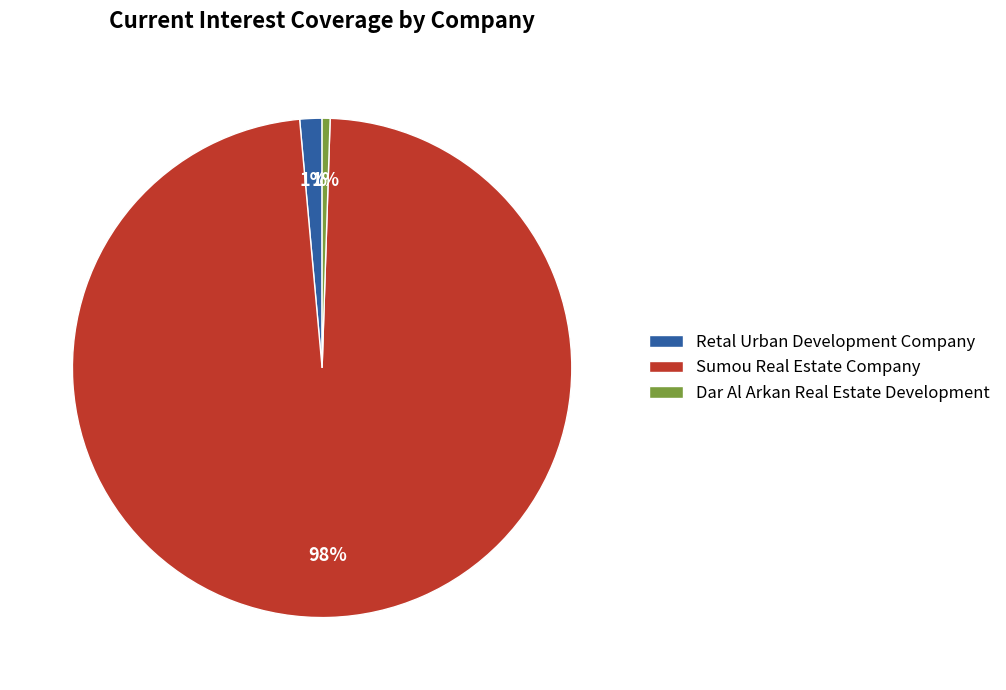

Is there a majority slice in this chart?

Yes